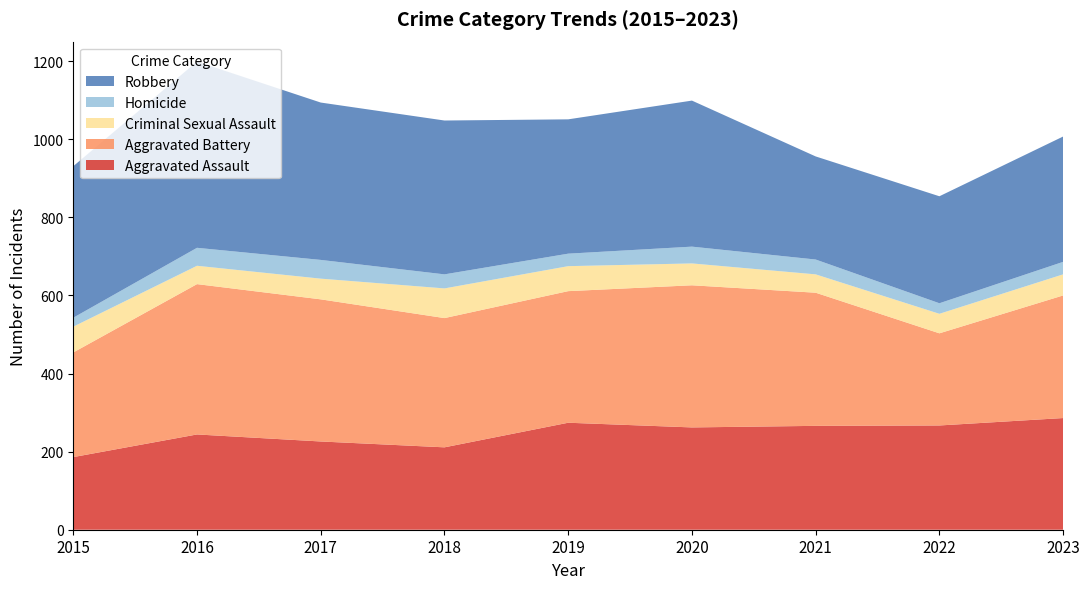

Reading left to right, transcribe all the data shown in this chart.

Aggravated Assault: 186	244	226	211	274	262	266	267	286
Aggravated Battery: 268	385	364	331	337	364	341	236	314
Criminal Sexual Assault: 66	47	53	76	64	56	47	50	54
Homicide: 23	46	48	36	32	43	38	27	32
Robbery: 388	477	403	394	344	374	264	274	321